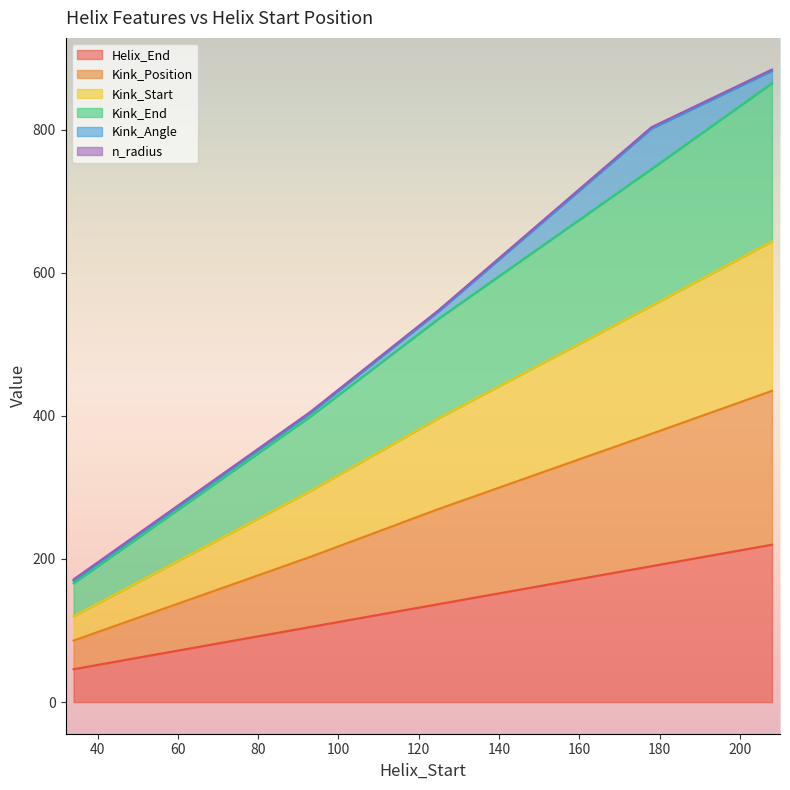

Rank the categories by Kink_Position value from highest to lowest.

208, 178, 125, 93, 34